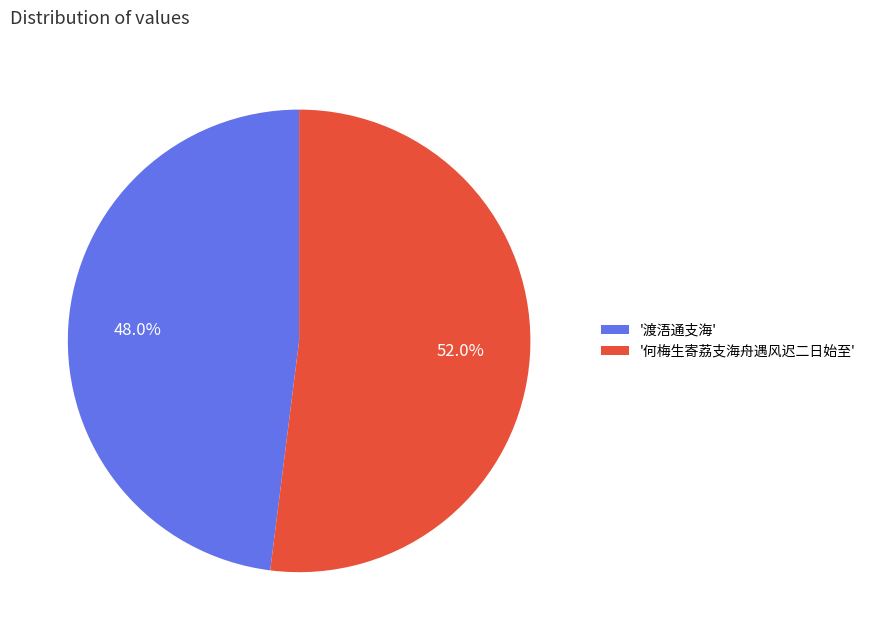

How much of the chart is everything except '何梅生寄荔支海舟遇风迟二日始至'?

48.0%